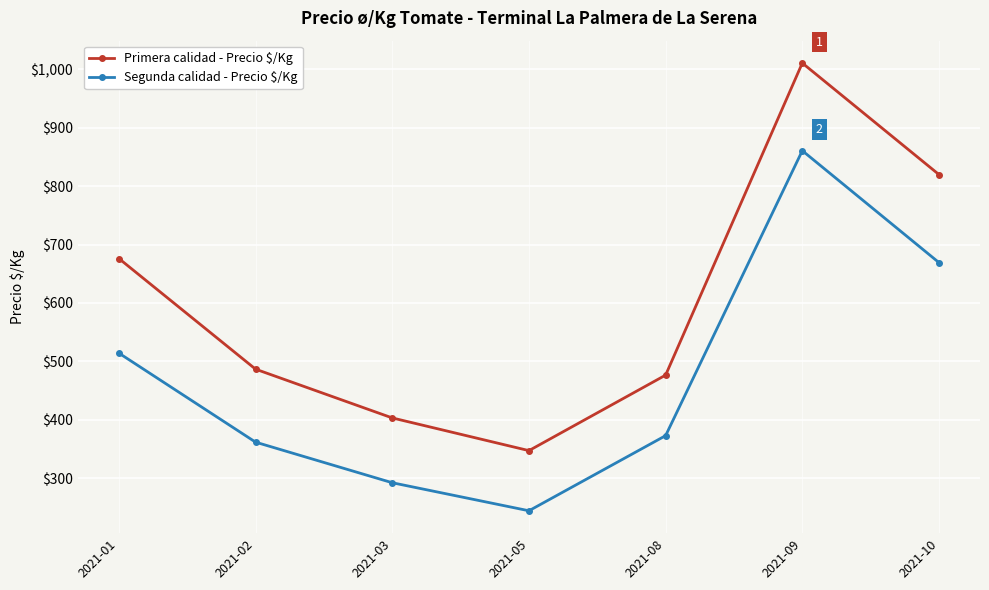

True or false: Segunda calidad - Precio $/Kg and Primera calidad - Precio $/Kg cross at least once.

False